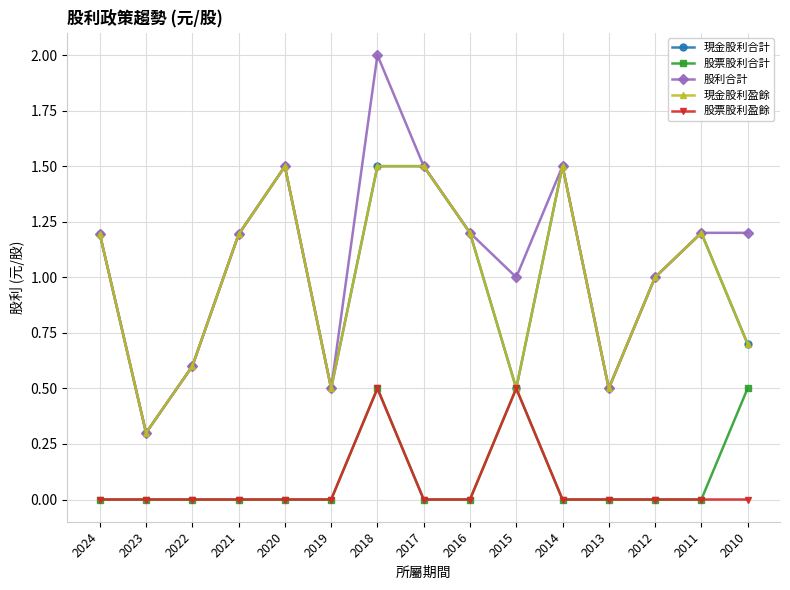

At which label does 股利合計 reach its peak?

2018